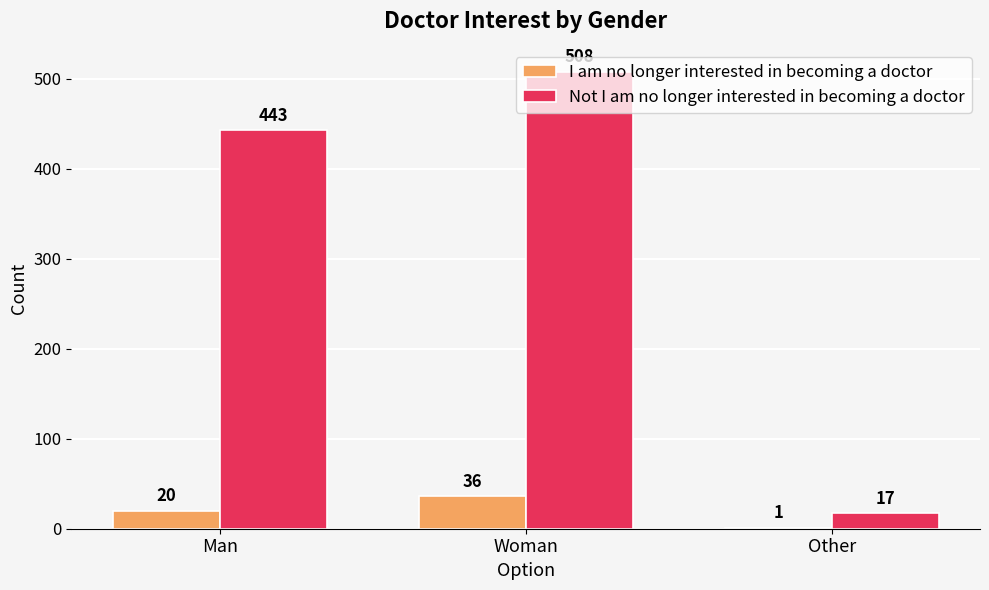

Which series has the largest range (max minus min)?

Not I am no longer interested in becoming a doctor